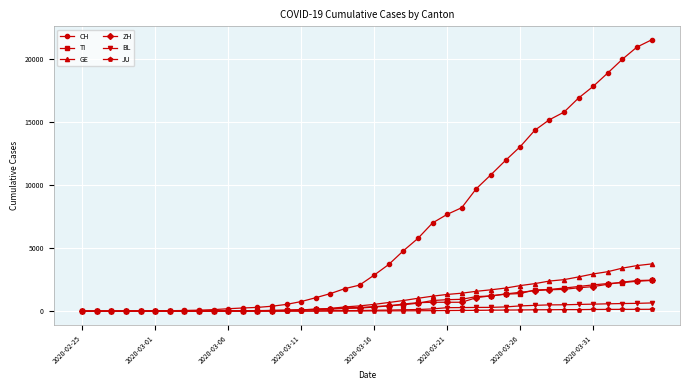

How many lines are shown in the chart?

6